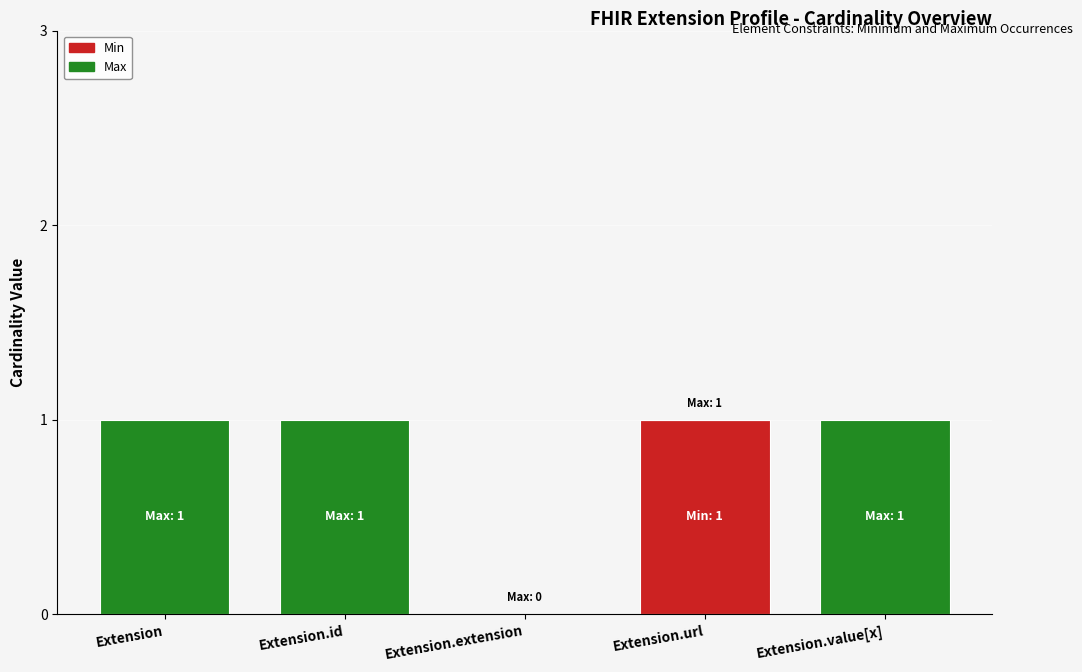

Reading left to right, what are the values for Min?

Extension=0	Extension.id=0	Extension.extension=0	Extension.url=1	Extension.value[x]=0